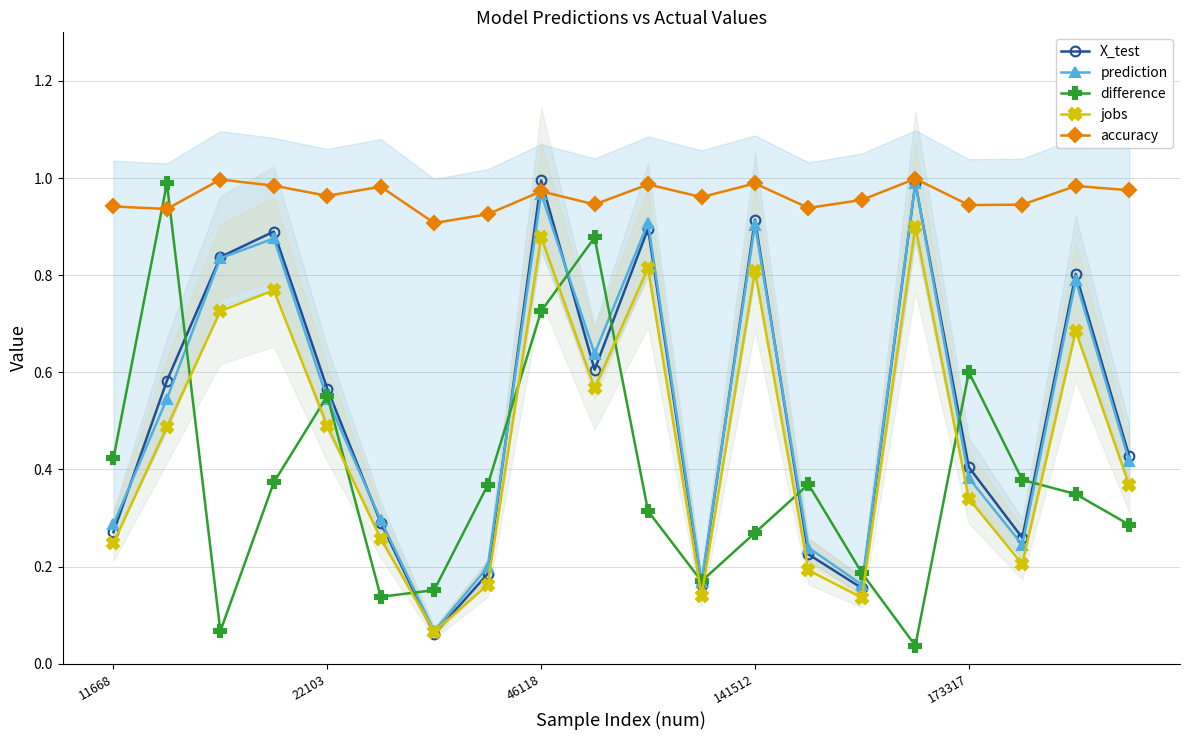

What are all the series names shown in the legend?

X_test, prediction, difference, jobs, accuracy